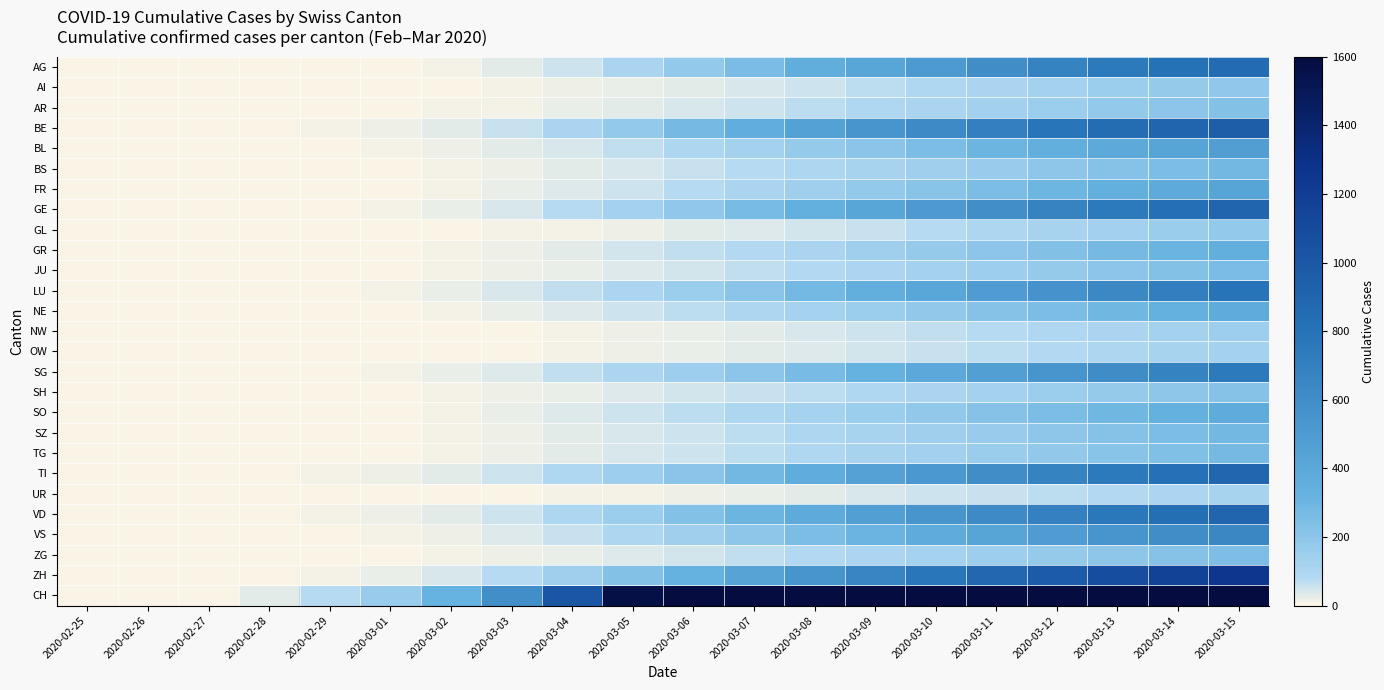

Reading left to right, list all the values displayed in this chart.

AG: 2020-02-25=0	2020-02-26=0	2020-02-27=0	2020-02-28=1	2020-02-29=2	2020-03-01=5	2020-03-02=12	2020-03-03=30	2020-03-04=55	2020-03-05=110	2020-03-06=180	2020-03-07=260	2020-03-08=350	2020-03-09=420	2020-03-10=500	2020-03-11=600	2020-03-12=680	2020-03-13=750	2020-03-14=800	2020-03-15=850
AI: 2020-02-25=0	2020-02-26=0	2020-02-27=0	2020-02-28=0	2020-02-29=1	2020-03-01=2	2020-03-02=4	2020-03-03=8	2020-03-04=14	2020-03-05=20	2020-03-06=30	2020-03-07=40	2020-03-08=55	2020-03-09=70	2020-03-10=90	2020-03-11=110	2020-03-12=130	2020-03-13=150	2020-03-14=170	2020-03-15=190
AR: 2020-02-25=0	2020-02-26=0	2020-02-27=0	2020-02-28=1	2020-02-29=2	2020-03-01=4	2020-03-02=7	2020-03-03=12	2020-03-04=20	2020-03-05=30	2020-03-06=42	2020-03-07=56	2020-03-08=72	2020-03-09=90	2020-03-10=110	2020-03-11=132	2020-03-12=155	2020-03-13=180	2020-03-14=205	2020-03-15=230
BE: 2020-02-25=0	2020-02-26=0	2020-02-27=1	2020-02-28=3	2020-02-29=7	2020-03-01=15	2020-03-02=30	2020-03-03=60	2020-03-04=110	2020-03-05=180	2020-03-06=270	2020-03-07=360	2020-03-08=450	2020-03-09=540	2020-03-10=620	2020-03-11=700	2020-03-12=780	2020-03-13=840	2020-03-14=900	2020-03-15=950
BL: 2020-02-25=0	2020-02-26=0	2020-02-27=0	2020-02-28=1	2020-02-29=3	2020-03-01=7	2020-03-02=14	2020-03-03=25	2020-03-04=40	2020-03-05=65	2020-03-06=95	2020-03-07=130	2020-03-08=170	2020-03-09=210	2020-03-10=255	2020-03-11=300	2020-03-12=345	2020-03-13=390	2020-03-14=430	2020-03-15=470
BS: 2020-02-25=0	2020-02-26=0	2020-02-27=0	2020-02-28=1	2020-02-29=2	2020-03-01=5	2020-03-02=10	2020-03-03=18	2020-03-04=28	2020-03-05=42	2020-03-06=58	2020-03-07=76	2020-03-08=96	2020-03-09=118	2020-03-10=142	2020-03-11=168	2020-03-12=195	2020-03-13=223	2020-03-14=252	2020-03-15=282
FR: 2020-02-25=0	2020-02-26=0	2020-02-27=0	2020-02-28=1	2020-02-29=3	2020-03-01=6	2020-03-02=12	2020-03-03=22	2020-03-04=36	2020-03-05=56	2020-03-06=80	2020-03-07=108	2020-03-08=140	2020-03-09=175	2020-03-10=213	2020-03-11=253	2020-03-12=295	2020-03-13=338	2020-03-14=382	2020-03-15=426
GE: 2020-02-25=0	2020-02-26=0	2020-02-27=1	2020-02-28=2	2020-02-29=5	2020-03-01=11	2020-03-02=22	2020-03-03=43	2020-03-04=78	2020-03-05=128	2020-03-06=192	2020-03-07=264	2020-03-08=342	2020-03-09=424	2020-03-10=508	2020-03-11=592	2020-03-12=674	2020-03-13=752	2020-03-14=826	2020-03-15=896
GL: 2020-02-25=0	2020-02-26=0	2020-02-27=0	2020-02-28=0	2020-02-29=1	2020-03-01=2	2020-03-02=4	2020-03-03=7	2020-03-04=12	2020-03-05=18	2020-03-06=26	2020-03-07=36	2020-03-08=48	2020-03-09=62	2020-03-10=78	2020-03-11=96	2020-03-12=115	2020-03-13=136	2020-03-14=158	2020-03-15=181
GR: 2020-02-25=0	2020-02-26=0	2020-02-27=0	2020-02-28=1	2020-02-29=2	2020-03-01=5	2020-03-02=10	2020-03-03=18	2020-03-04=30	2020-03-05=46	2020-03-06=65	2020-03-07=87	2020-03-08=112	2020-03-09=140	2020-03-10=170	2020-03-11=202	2020-03-12=236	2020-03-13=272	2020-03-14=309	2020-03-15=347
JU: 2020-02-25=0	2020-02-26=0	2020-02-27=0	2020-02-28=1	2020-02-29=2	2020-03-01=4	2020-03-02=8	2020-03-03=14	2020-03-04=23	2020-03-05=35	2020-03-06=49	2020-03-07=65	2020-03-08=83	2020-03-09=103	2020-03-10=125	2020-03-11=149	2020-03-12=174	2020-03-13=200	2020-03-14=228	2020-03-15=257
LU: 2020-02-25=0	2020-02-26=0	2020-02-27=1	2020-02-28=2	2020-02-29=5	2020-03-01=10	2020-03-02=20	2020-03-03=38	2020-03-04=65	2020-03-05=105	2020-03-06=155	2020-03-07=212	2020-03-08=276	2020-03-09=344	2020-03-10=415	2020-03-11=488	2020-03-12=562	2020-03-13=636	2020-03-14=710	2020-03-15=783
NE: 2020-02-25=0	2020-02-26=0	2020-02-27=0	2020-02-28=1	2020-02-29=3	2020-03-01=6	2020-03-02=12	2020-03-03=21	2020-03-04=34	2020-03-05=52	2020-03-06=73	2020-03-07=97	2020-03-08=124	2020-03-09=153	2020-03-10=185	2020-03-11=219	2020-03-12=255	2020-03-13=293	2020-03-14=332	2020-03-15=372
NW: 2020-02-25=0	2020-02-26=0	2020-02-27=0	2020-02-28=0	2020-02-29=1	2020-03-01=2	2020-03-02=3	2020-03-03=6	2020-03-04=10	2020-03-05=15	2020-03-06=22	2020-03-07=30	2020-03-08=40	2020-03-09=51	2020-03-10=64	2020-03-11=78	2020-03-12=93	2020-03-13=110	2020-03-14=128	2020-03-15=147
OW: 2020-02-25=0	2020-02-26=0	2020-02-27=0	2020-02-28=0	2020-02-29=1	2020-03-01=2	2020-03-02=3	2020-03-03=5	2020-03-04=9	2020-03-05=14	2020-03-06=20	2020-03-07=27	2020-03-08=36	2020-03-09=46	2020-03-10=57	2020-03-11=70	2020-03-12=83	2020-03-13=98	2020-03-14=114	2020-03-15=131
SG: 2020-02-25=0	2020-02-26=0	2020-02-27=1	2020-02-28=2	2020-02-29=5	2020-03-01=10	2020-03-02=20	2020-03-03=37	2020-03-04=63	2020-03-05=101	2020-03-06=149	2020-03-07=204	2020-03-08=265	2020-03-09=330	2020-03-10=397	2020-03-11=467	2020-03-12=538	2020-03-13=610	2020-03-14=681	2020-03-15=751
SH: 2020-02-25=0	2020-02-26=0	2020-02-27=0	2020-02-28=1	2020-02-29=2	2020-03-01=4	2020-03-02=8	2020-03-03=13	2020-03-04=21	2020-03-05=32	2020-03-06=44	2020-03-07=58	2020-03-08=74	2020-03-09=91	2020-03-10=110	2020-03-11=130	2020-03-12=151	2020-03-13=173	2020-03-14=196	2020-03-15=220
SO: 2020-02-25=0	2020-02-26=0	2020-02-27=0	2020-02-28=1	2020-02-29=3	2020-03-01=6	2020-03-02=12	2020-03-03=21	2020-03-04=34	2020-03-05=52	2020-03-06=73	2020-03-07=97	2020-03-08=124	2020-03-09=153	2020-03-10=185	2020-03-11=219	2020-03-12=255	2020-03-13=293	2020-03-14=332	2020-03-15=372
SZ: 2020-02-25=0	2020-02-26=0	2020-02-27=0	2020-02-28=1	2020-02-29=2	2020-03-01=5	2020-03-02=9	2020-03-03=16	2020-03-04=26	2020-03-05=40	2020-03-06=56	2020-03-07=74	2020-03-08=95	2020-03-09=117	2020-03-10=141	2020-03-11=167	2020-03-12=194	2020-03-13=222	2020-03-14=252	2020-03-15=282
TG: 2020-02-25=0	2020-02-26=0	2020-02-27=0	2020-02-28=1	2020-02-29=2	2020-03-01=5	2020-03-02=9	2020-03-03=16	2020-03-04=26	2020-03-05=39	2020-03-06=54	2020-03-07=72	2020-03-08=91	2020-03-09=113	2020-03-10=136	2020-03-11=161	2020-03-12=187	2020-03-13=214	2020-03-14=242	2020-03-15=271
TI: 2020-02-25=0	2020-02-26=0	2020-02-27=1	2020-02-28=3	2020-02-29=7	2020-03-01=14	2020-03-02=27	2020-03-03=51	2020-03-04=90	2020-03-05=145	2020-03-06=212	2020-03-07=286	2020-03-08=364	2020-03-09=444	2020-03-10=524	2020-03-11=602	2020-03-12=678	2020-03-13=750	2020-03-14=818	2020-03-15=882
UR: 2020-02-25=0	2020-02-26=0	2020-02-27=0	2020-02-28=0	2020-02-29=1	2020-03-01=2	2020-03-02=3	2020-03-03=5	2020-03-04=8	2020-03-05=12	2020-03-06=17	2020-03-07=23	2020-03-08=31	2020-03-09=40	2020-03-10=50	2020-03-11=61	2020-03-12=73	2020-03-13=87	2020-03-14=101	2020-03-15=117
VD: 2020-02-25=0	2020-02-26=0	2020-02-27=1	2020-02-28=3	2020-02-29=7	2020-03-01=15	2020-03-02=29	2020-03-03=55	2020-03-04=97	2020-03-05=156	2020-03-06=226	2020-03-07=302	2020-03-08=382	2020-03-09=463	2020-03-10=543	2020-03-11=621	2020-03-12=696	2020-03-13=767	2020-03-14=833	2020-03-15=895
VS: 2020-02-25=0	2020-02-26=0	2020-02-27=0	2020-02-28=2	2020-02-29=4	2020-03-01=9	2020-03-02=18	2020-03-03=34	2020-03-04=60	2020-03-05=97	2020-03-06=143	2020-03-07=195	2020-03-08=252	2020-03-09=311	2020-03-10=371	2020-03-11=430	2020-03-12=488	2020-03-13=543	2020-03-14=595	2020-03-15=644
ZG: 2020-02-25=0	2020-02-26=0	2020-02-27=0	2020-02-28=1	2020-02-29=2	2020-03-01=4	2020-03-02=8	2020-03-03=14	2020-03-04=23	2020-03-05=35	2020-03-06=49	2020-03-07=65	2020-03-08=83	2020-03-09=102	2020-03-10=123	2020-03-11=146	2020-03-12=170	2020-03-13=195	2020-03-14=221	2020-03-15=247
ZH: 2020-02-25=0	2020-02-26=0	2020-02-27=1	2020-02-28=4	2020-02-29=10	2020-03-01=21	2020-03-02=42	2020-03-03=80	2020-03-04=142	2020-03-05=226	2020-03-06=328	2020-03-07=436	2020-03-08=548	2020-03-09=660	2020-03-10=770	2020-03-11=876	2020-03-12=978	2020-03-13=1075	2020-03-14=1167	2020-03-15=1253
CH: 2020-02-25=0	2020-02-26=0	2020-02-27=4	2020-02-28=27	2020-02-29=77	2020-03-01=168	2020-03-02=321	2020-03-03=590	2020-03-04=1010	2020-03-05=1568	2020-03-06=2232	2020-03-07=2976	2020-03-08=3790	2020-03-09=4649	2020-03-10=5553	2020-03-11=6501	2020-03-12=7491	2020-03-13=8524	2020-03-14=9599	2020-03-15=10713